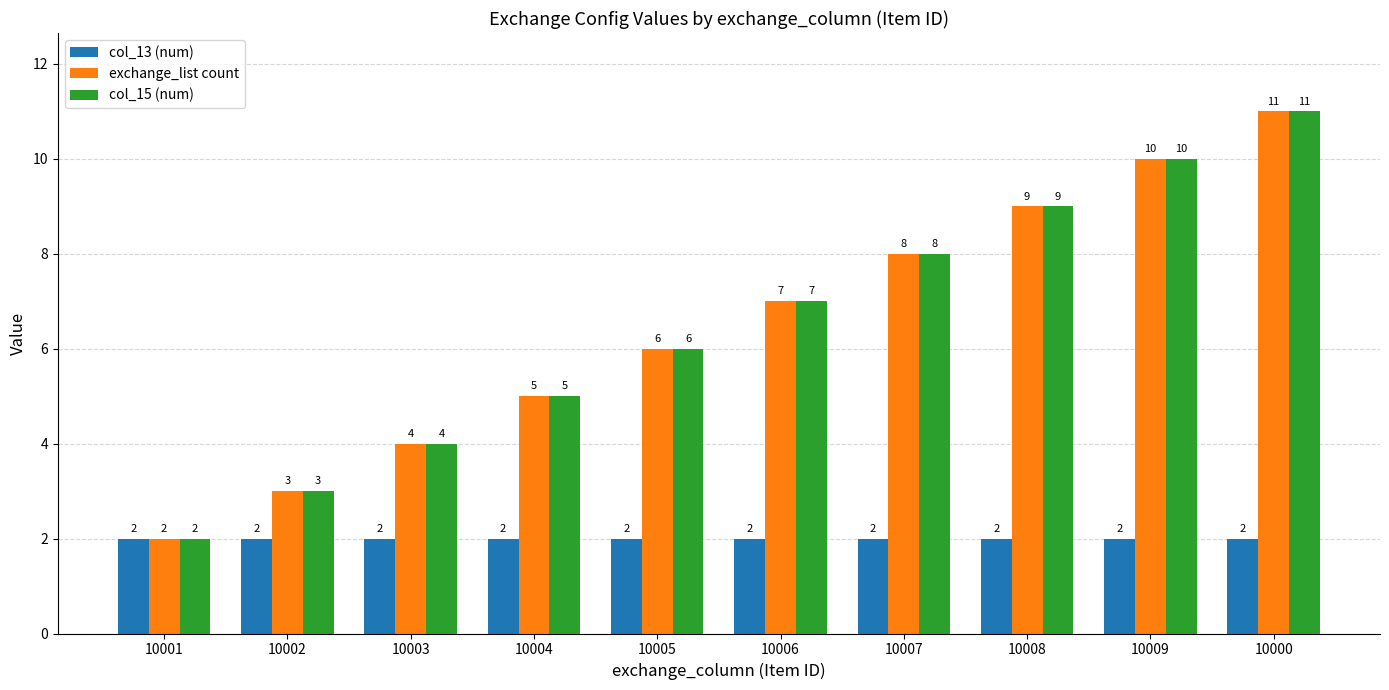

Is it true that exchange_list count equals 8 at 10007?

True